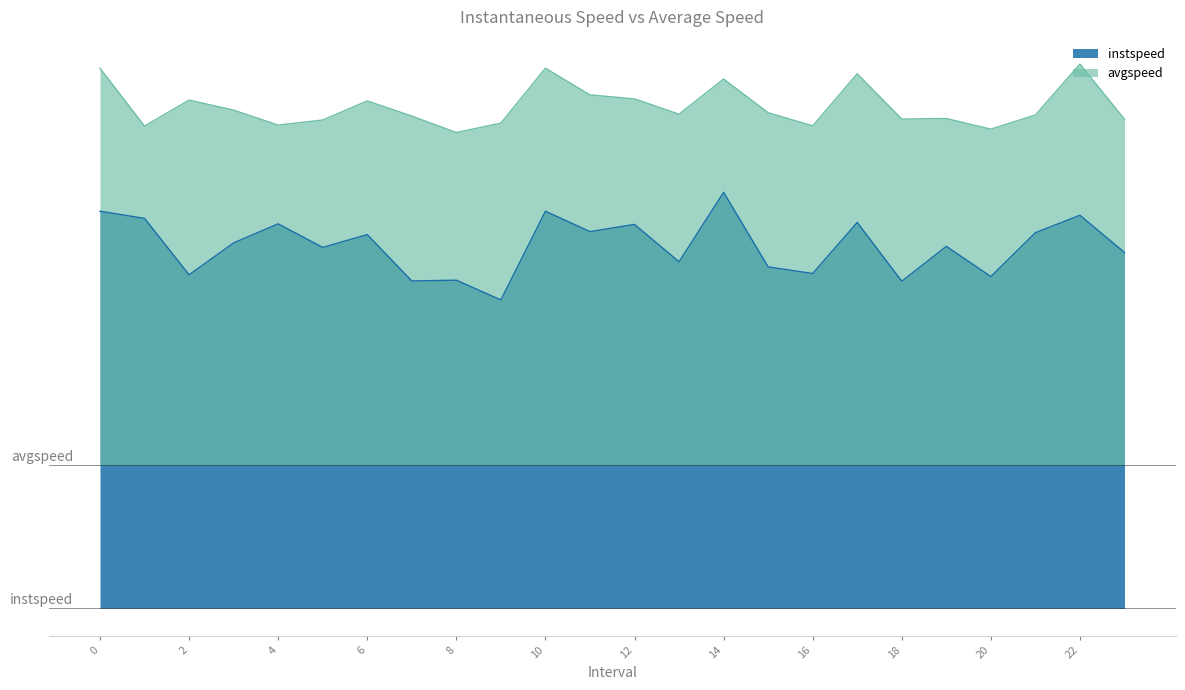

At which label does avgspeed reach its minimum?

8